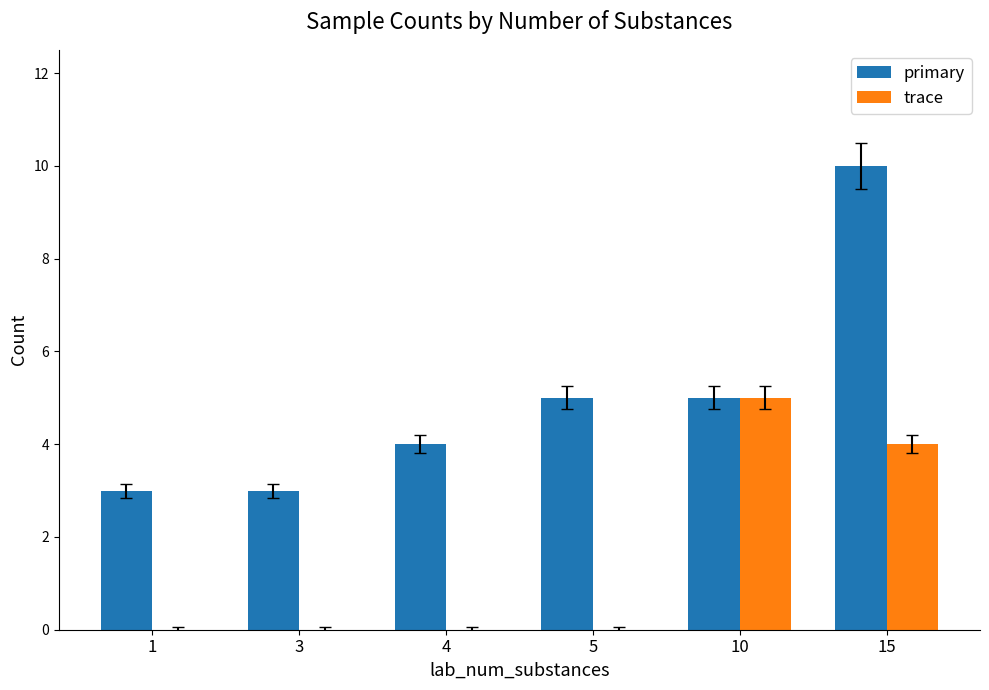

The value of primary at 1 is 4. True or false?

False